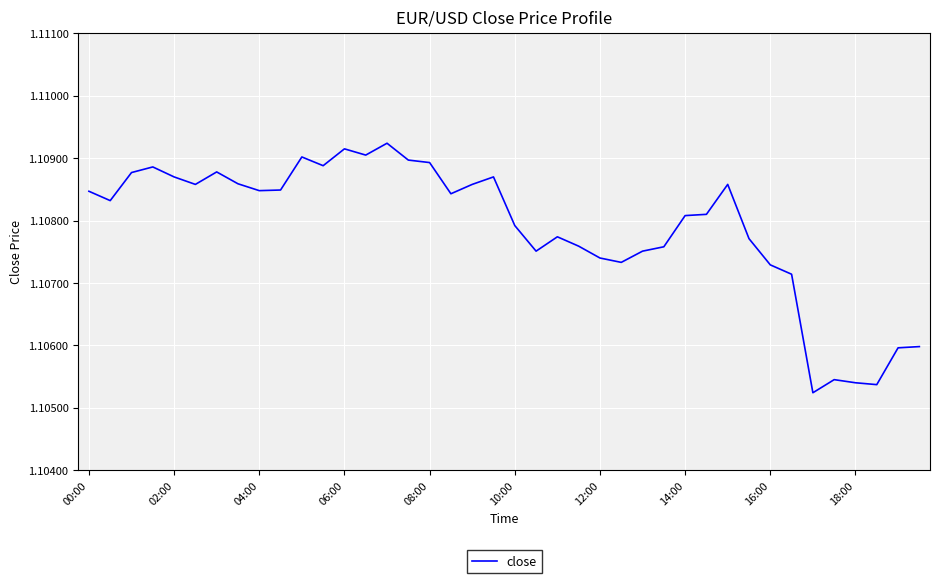

Does the chart have visible grid lines?

Yes